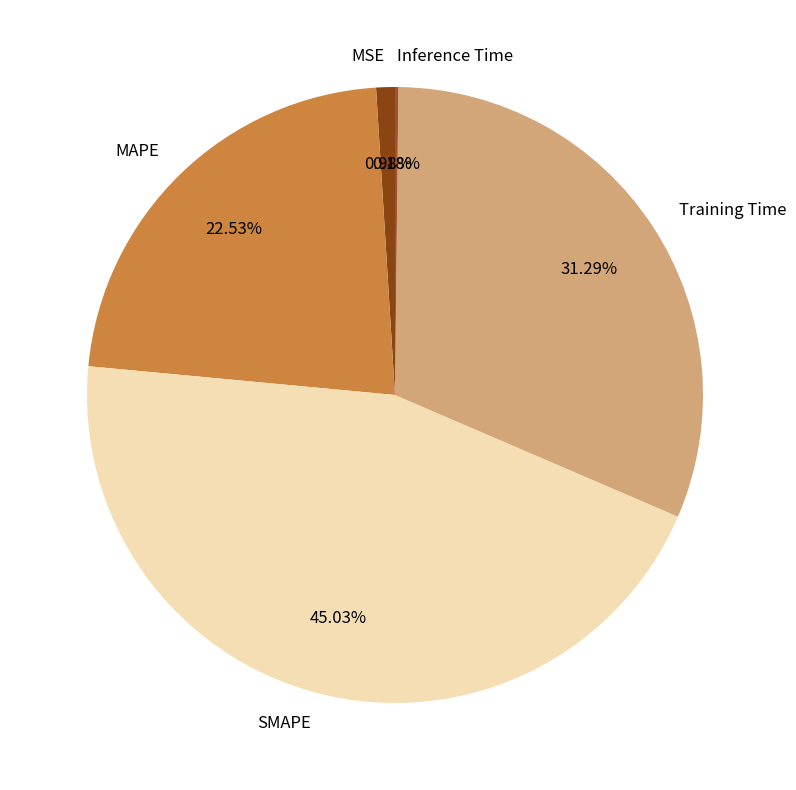

Is the sum of Training Time and MSE greater than half?

No